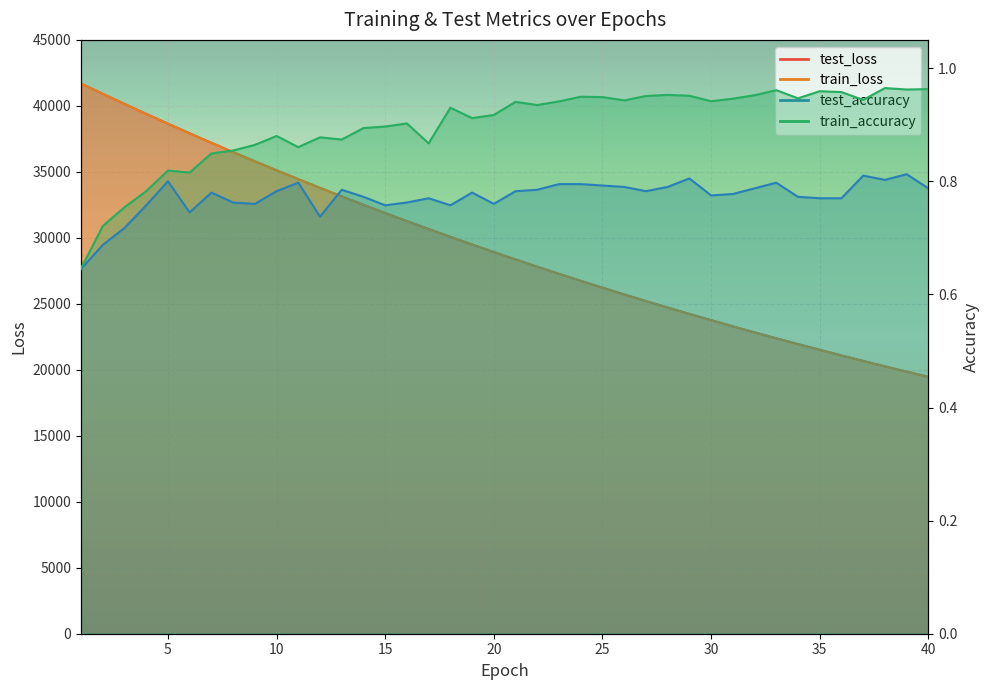

The test_loss series shows 40915.1 at 2. True or false?

True